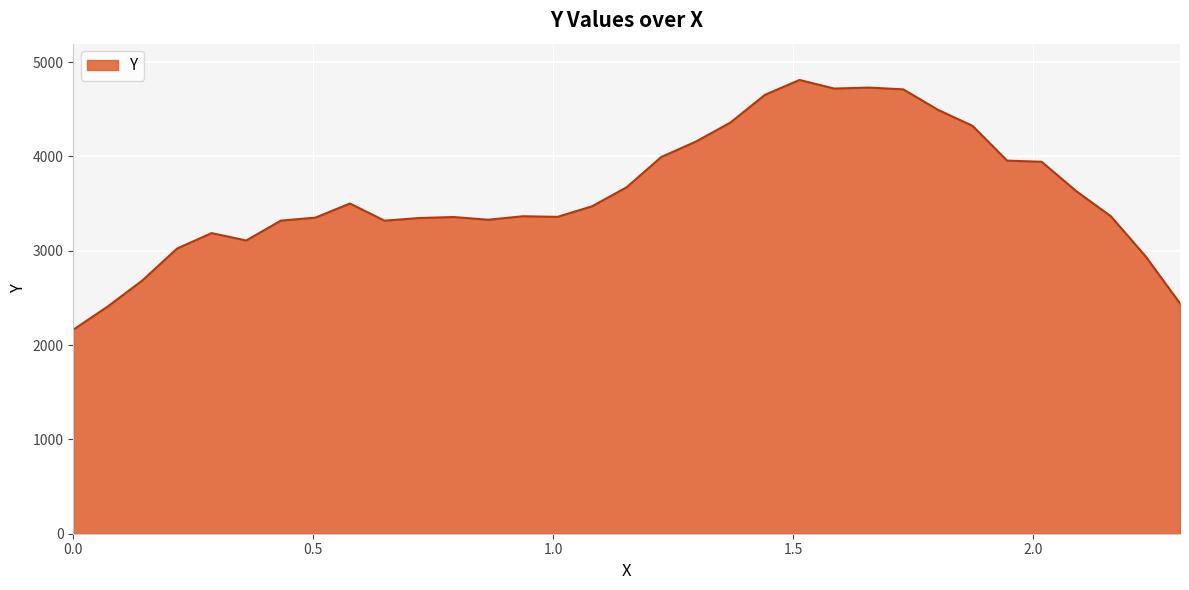

What is the maximum value shown in the chart?

4811.2